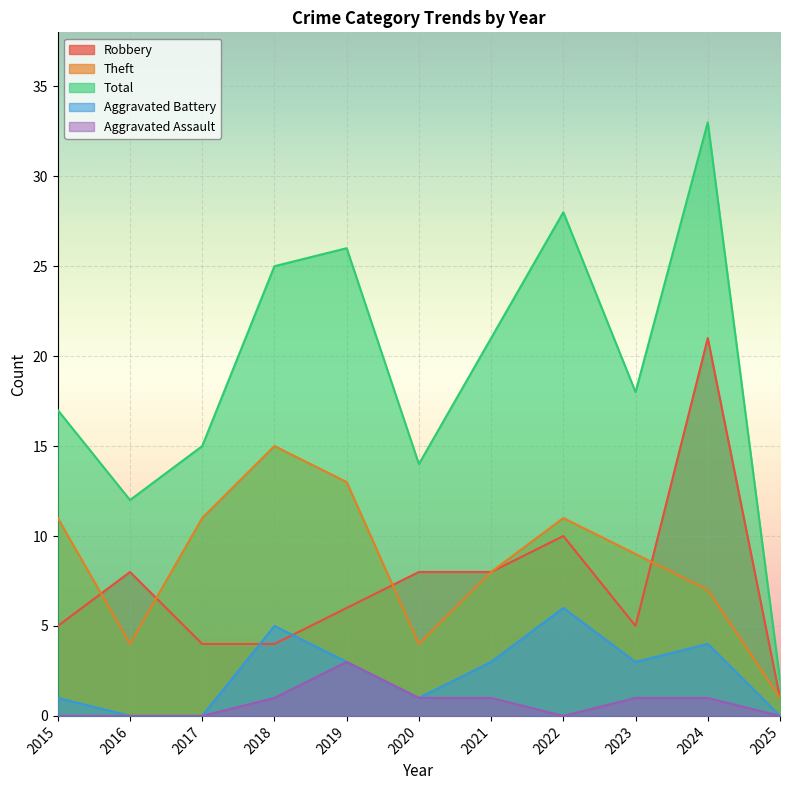

What is the difference between the Total values at 2015 and 2022?

11